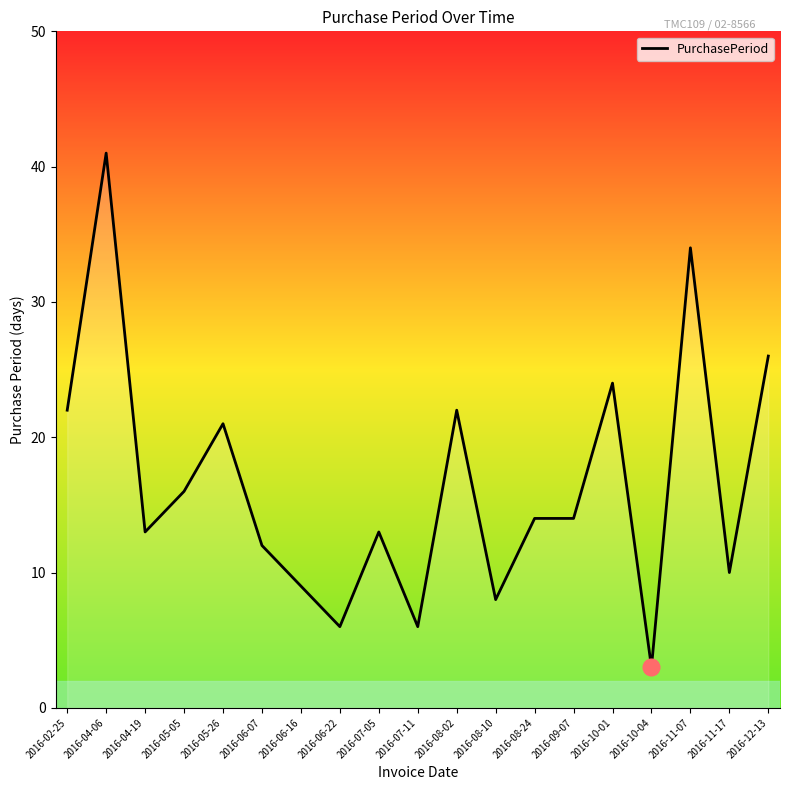

What is the sum of the values at 2016-08-10 and 2016-04-06?

49